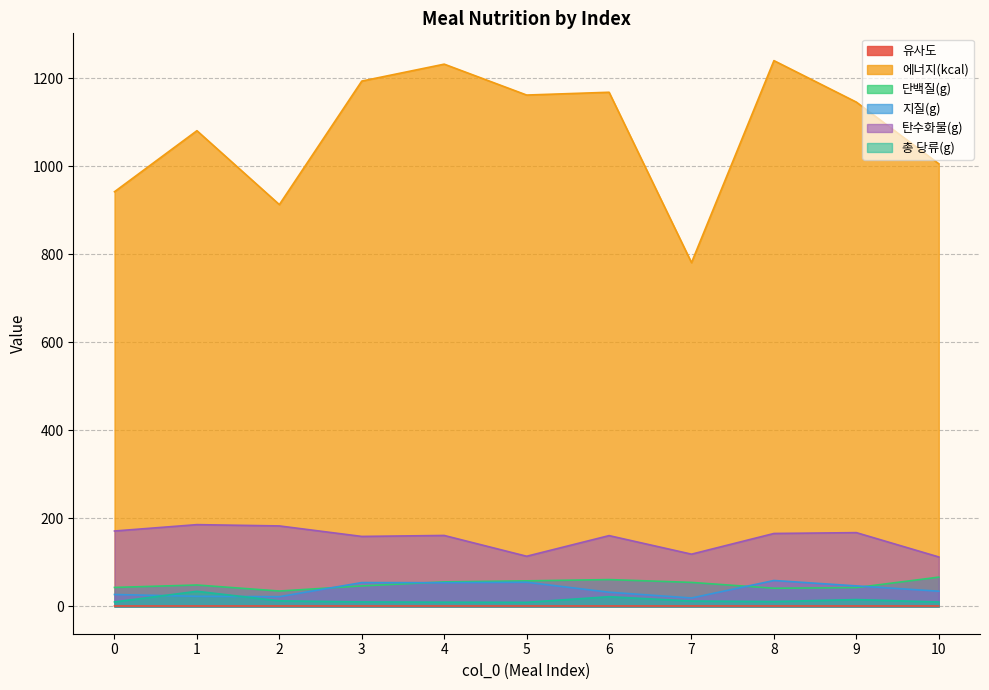

How many data points in 에너지(kcal) are above 1145?

6